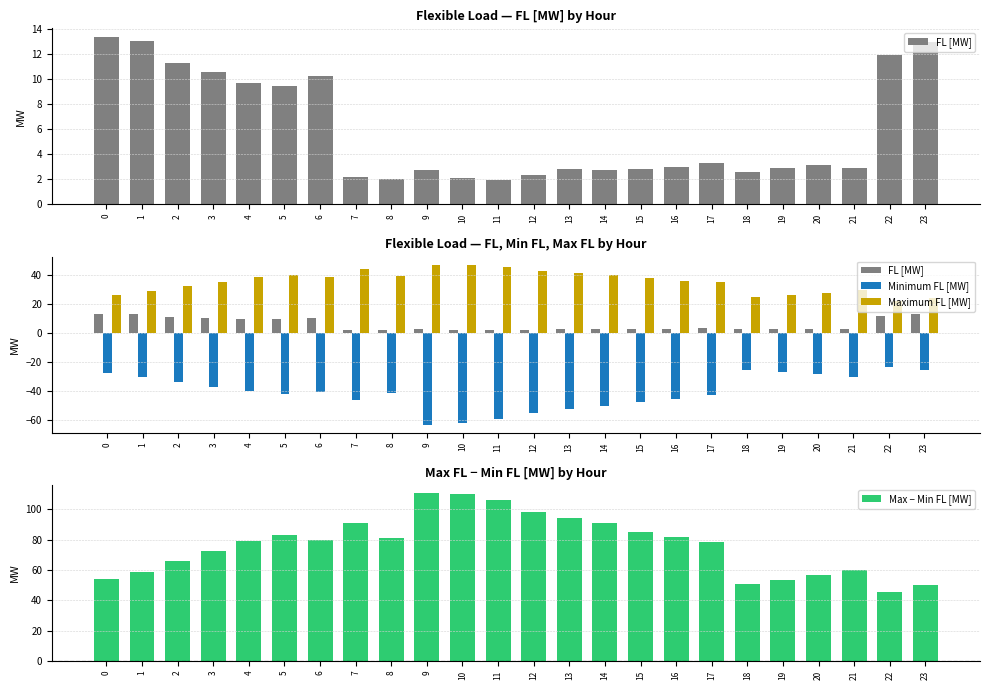

At which category is the sum across all series the highest?

9